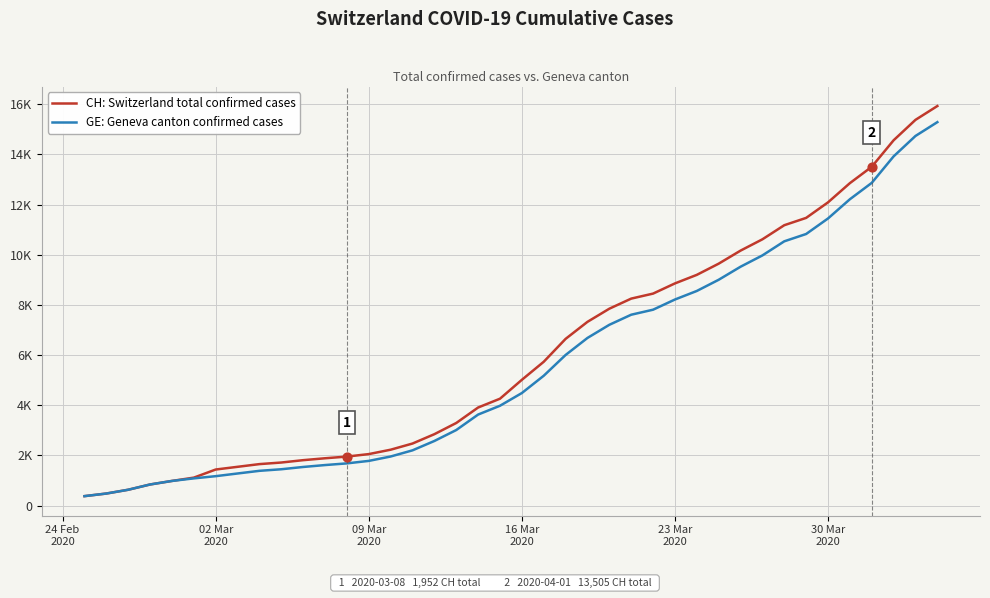

Does the chart have visible grid lines?

Yes